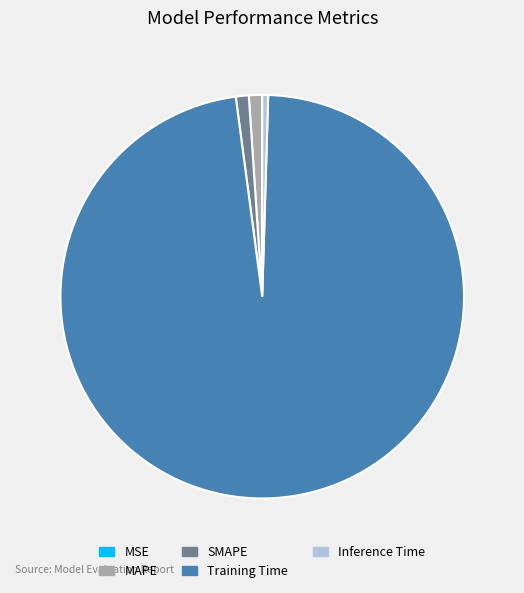

Which slice is the largest?

Training Time